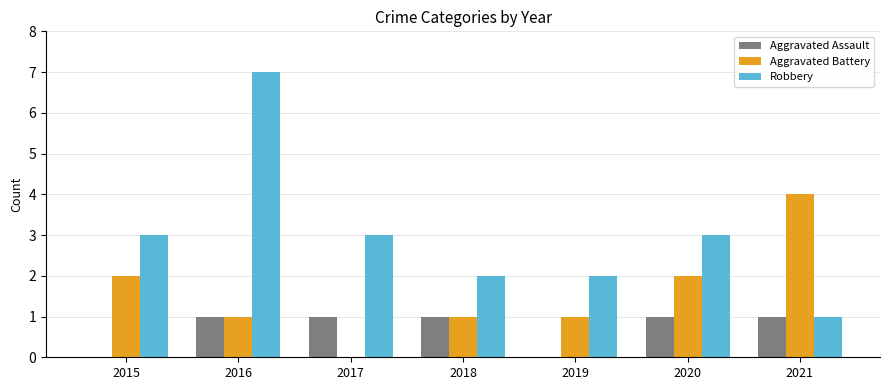

Which category has the highest value across all series?

2016